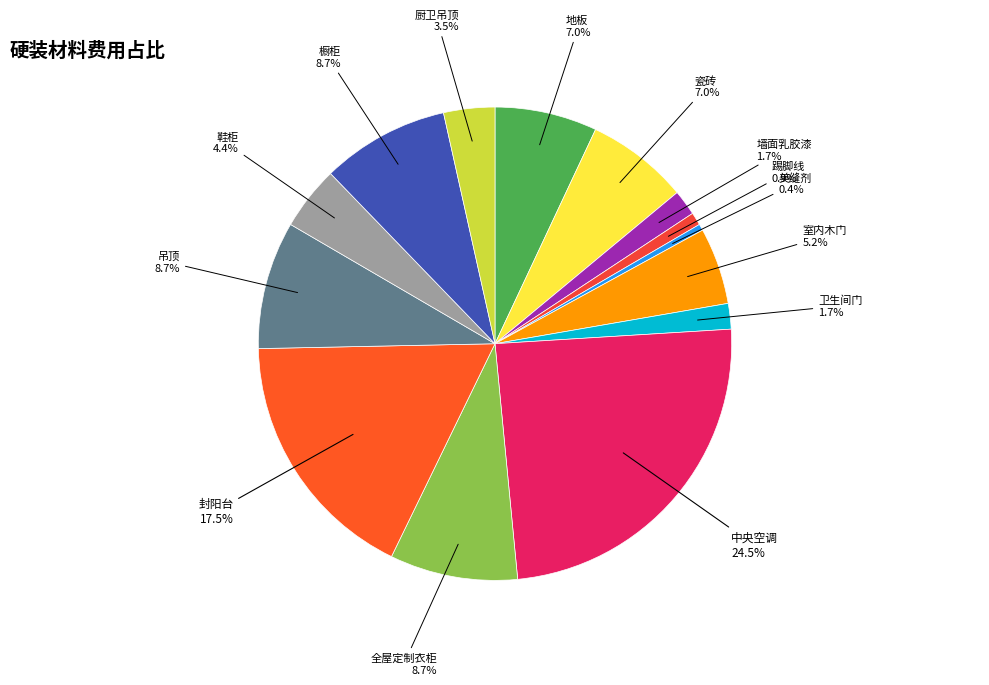

What percentage is the 卫生间门 slice, to the nearest percent?

2%